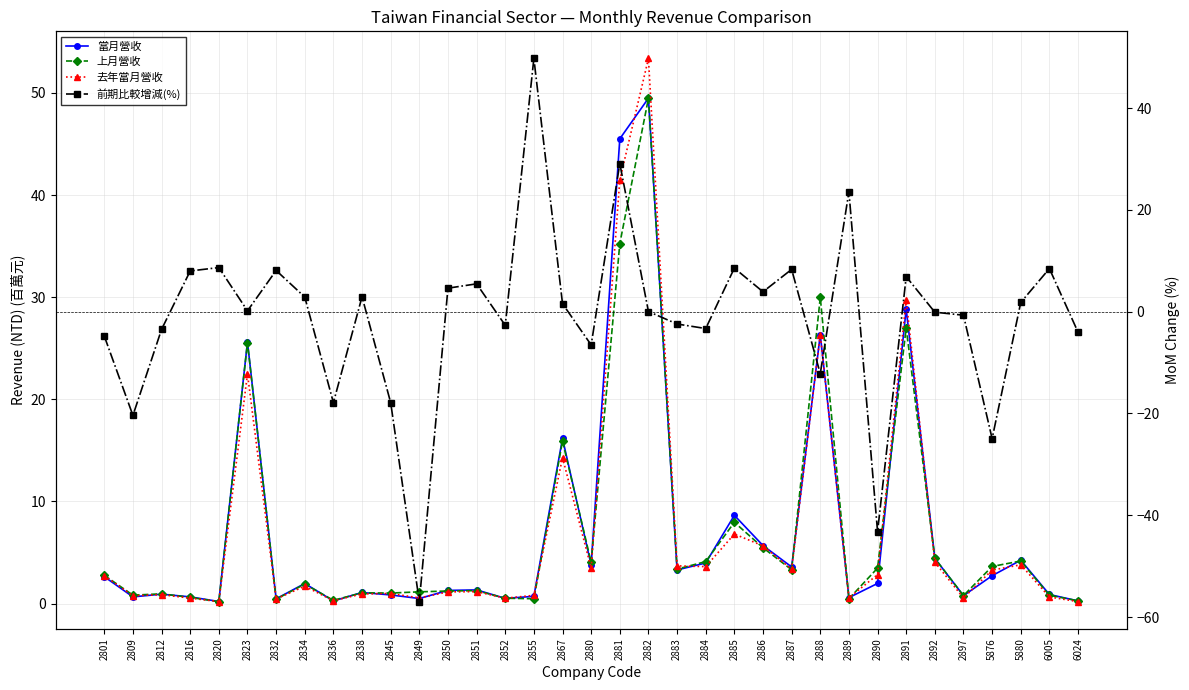

What is the difference between the maximum and minimum values in the 當月營收 series?

49.3